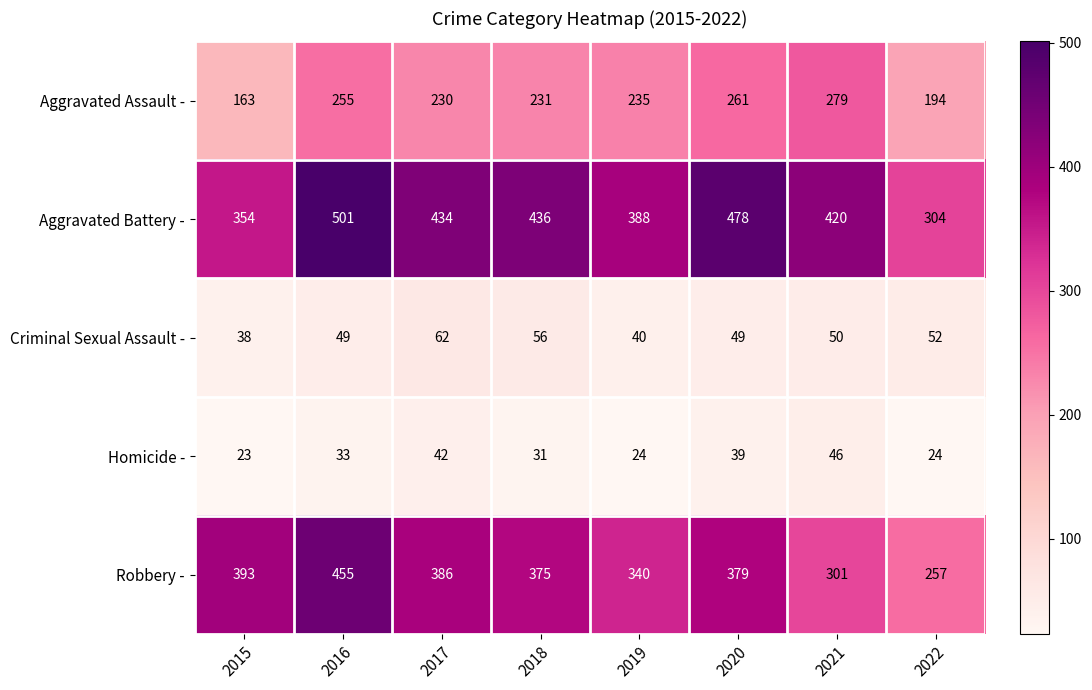

The value of Robbery - at 2021 is 536. True or false?

False